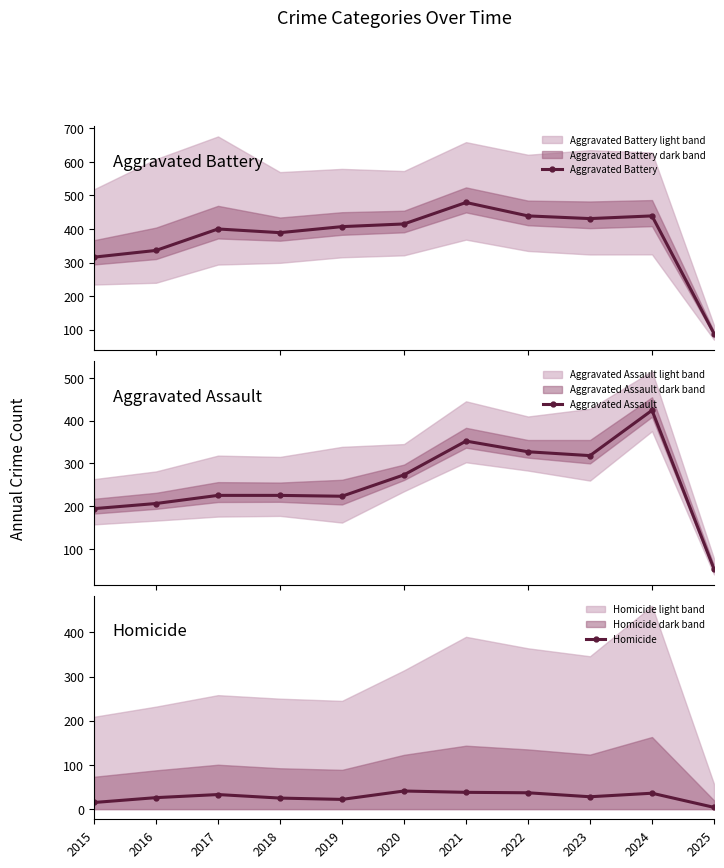

What is the value of the Aggravated Assault point at the 1st from the left?

194